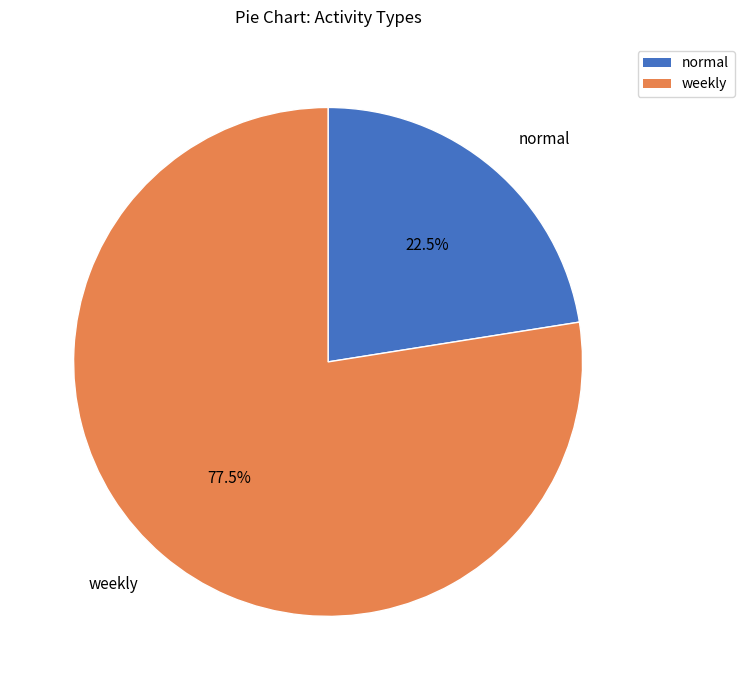

What is the majority slice?

weekly